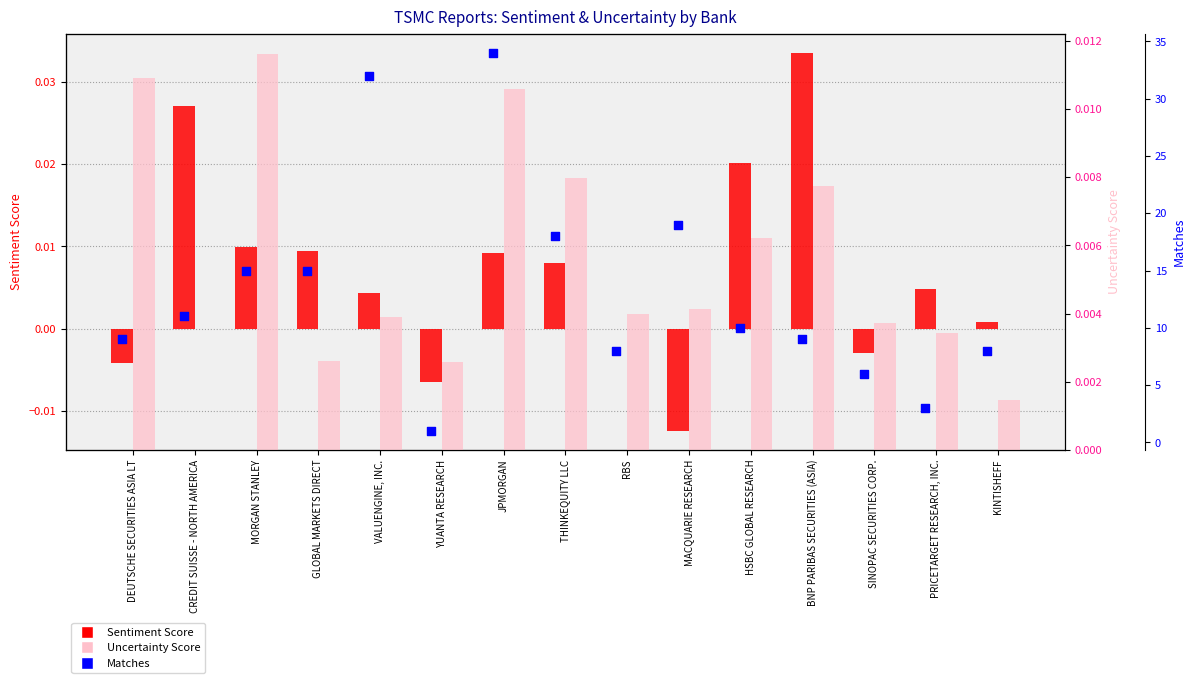

Is the value of Matches at GLOBAL MARKETS DIRECT greater than the value of Sentiment Score at HSBC GLOBAL RESEARCH?

Yes